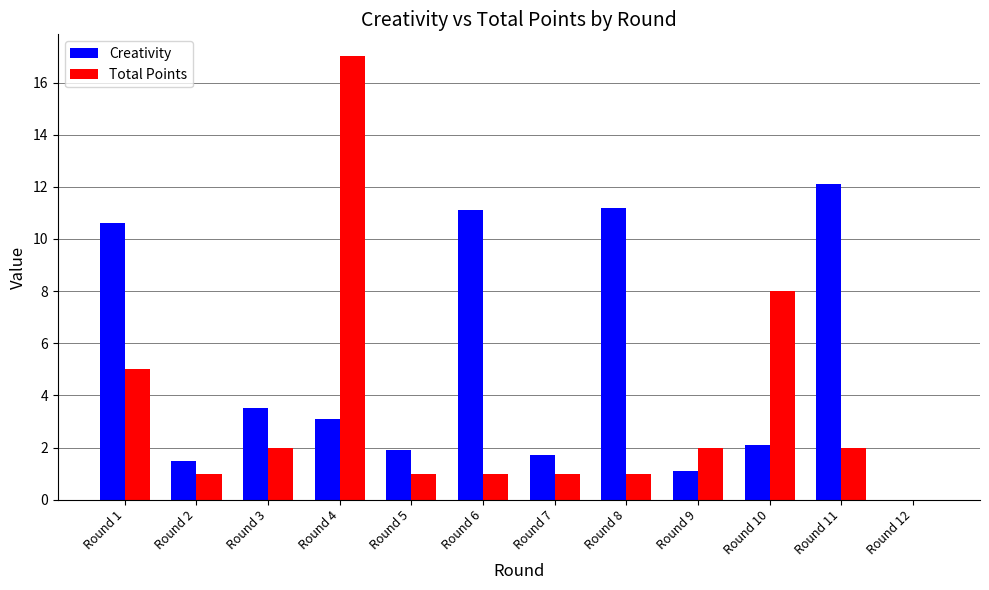

The Creativity series shows 1.9 at Round 5. True or false?

True